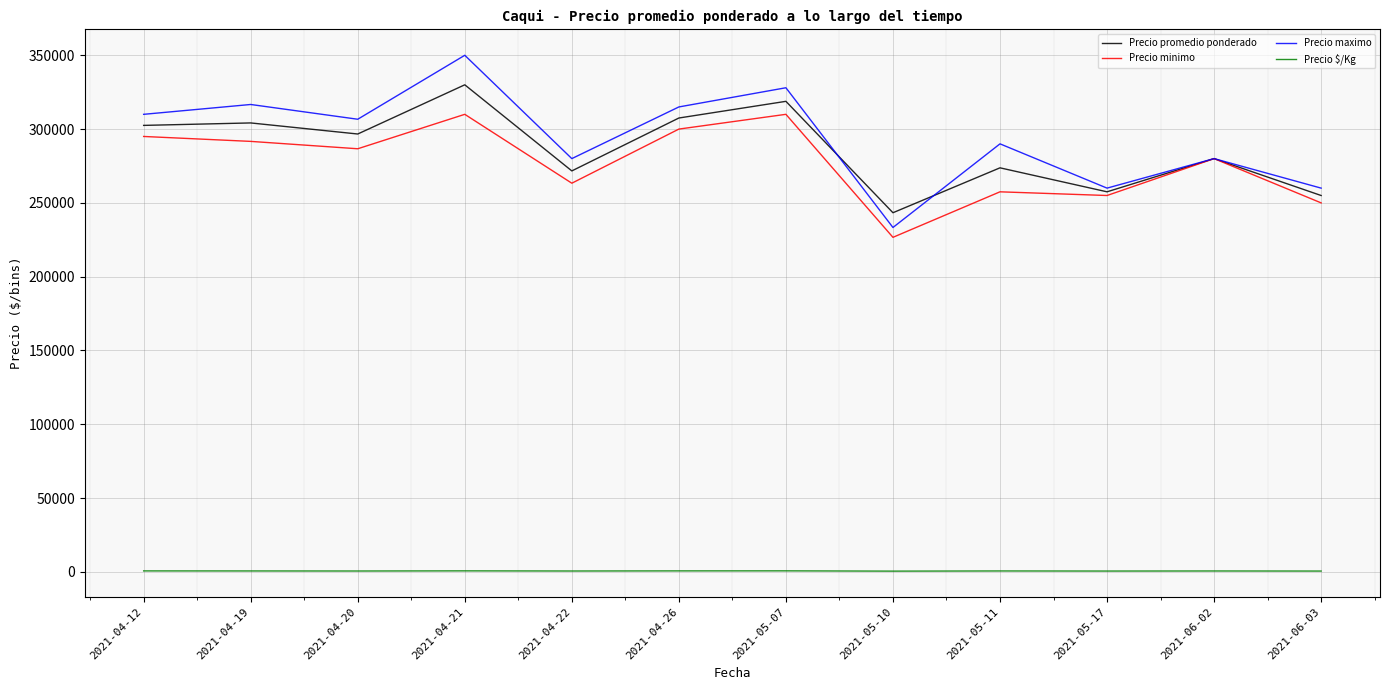

Which series changed the most between 2021-04-20 and 2021-06-03?

Precio maximo